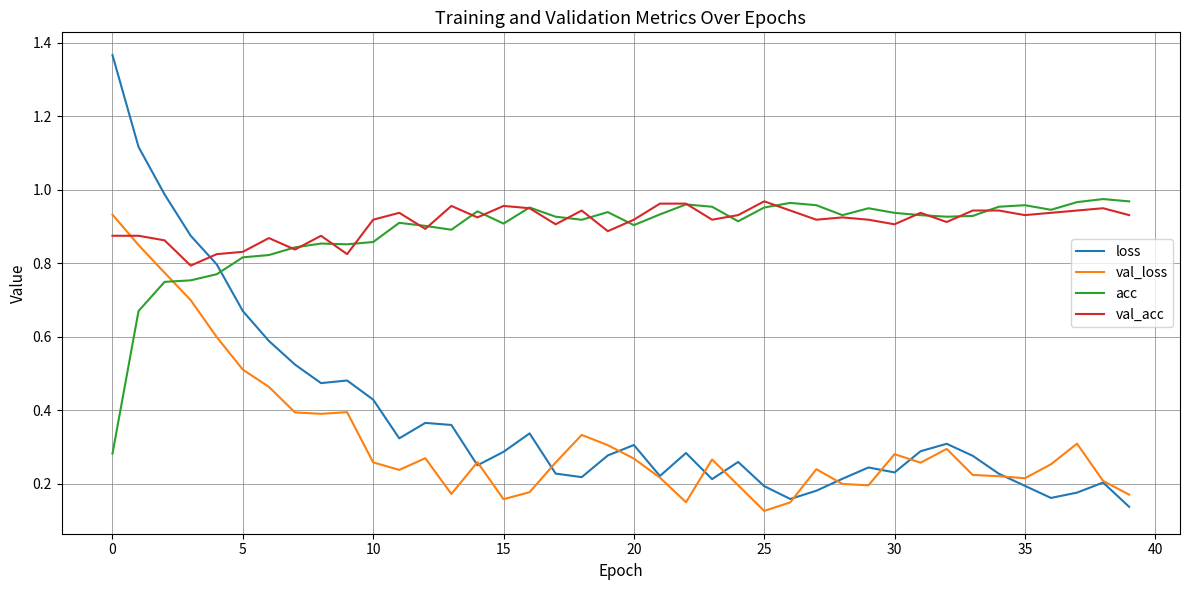

Which series has the widest spread of values?

loss